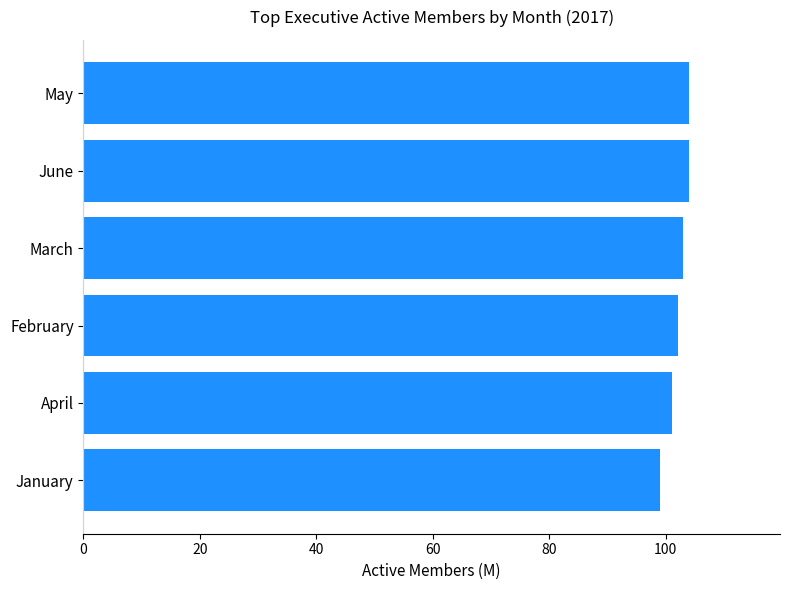

What is the change in value from February to January?

-3